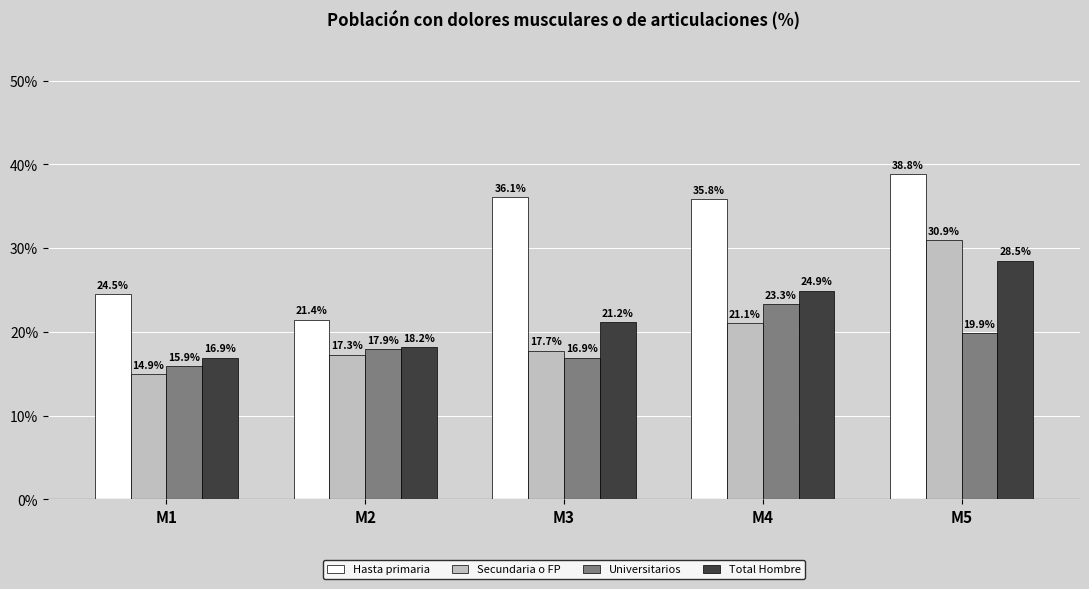

Reading right to left, extract all data points from this chart.

Hasta primaria: M5=0.4	M4=0.4	M3=0.4	M2=0.2	M1=0.2
Secundaria o FP: M5=0.3	M4=0.2	M3=0.2	M2=0.2	M1=0.1
Universitarios: M5=0.2	M4=0.2	M3=0.2	M2=0.2	M1=0.2
Total Hombre: M5=0.3	M4=0.2	M3=0.2	M2=0.2	M1=0.2